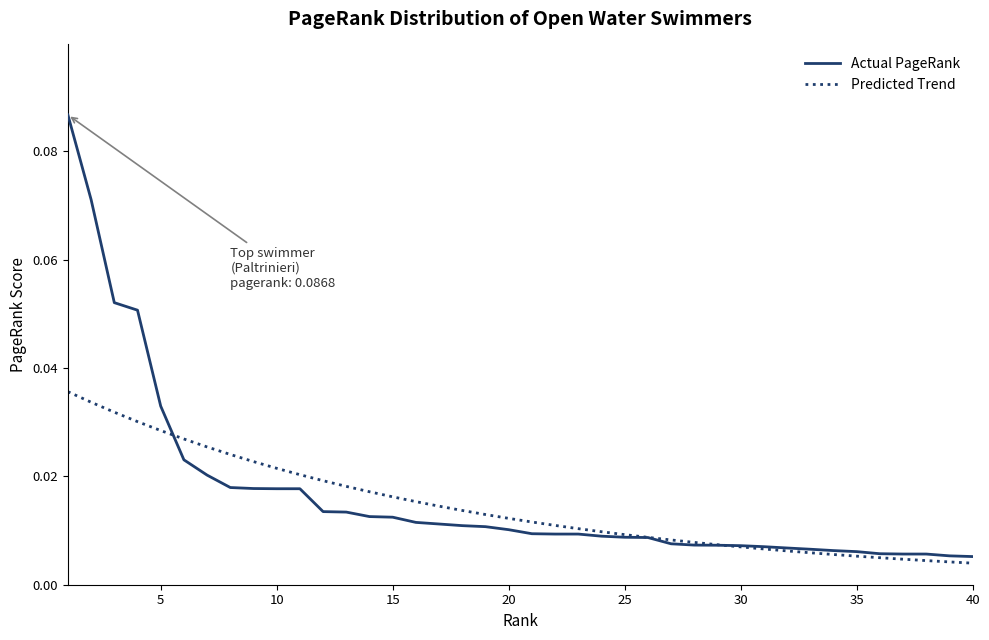

List the series in order of their peak value, highest first.

Actual PageRank, Predicted Trend